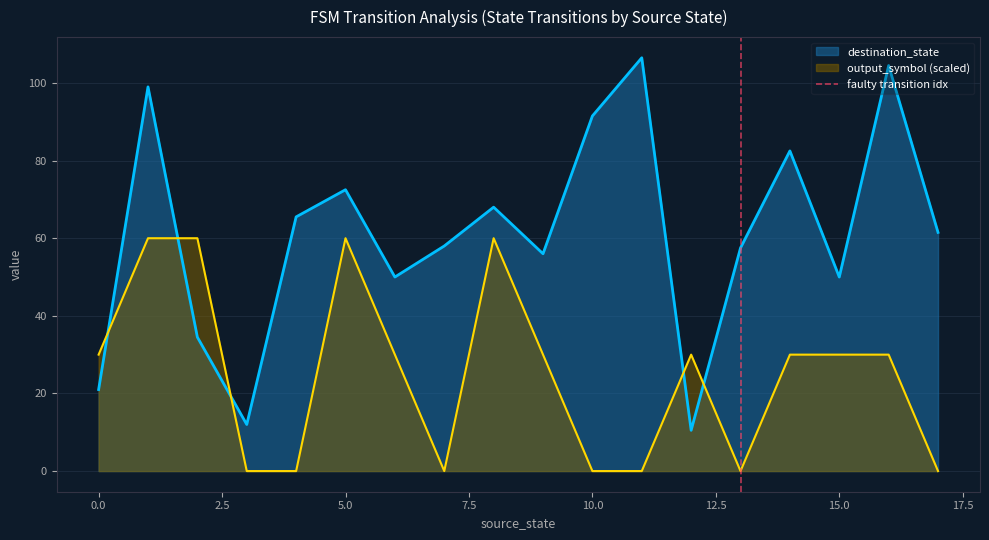

After their last crossing, which series has the higher values: output_symbol (scaled) or destination_state?

destination_state